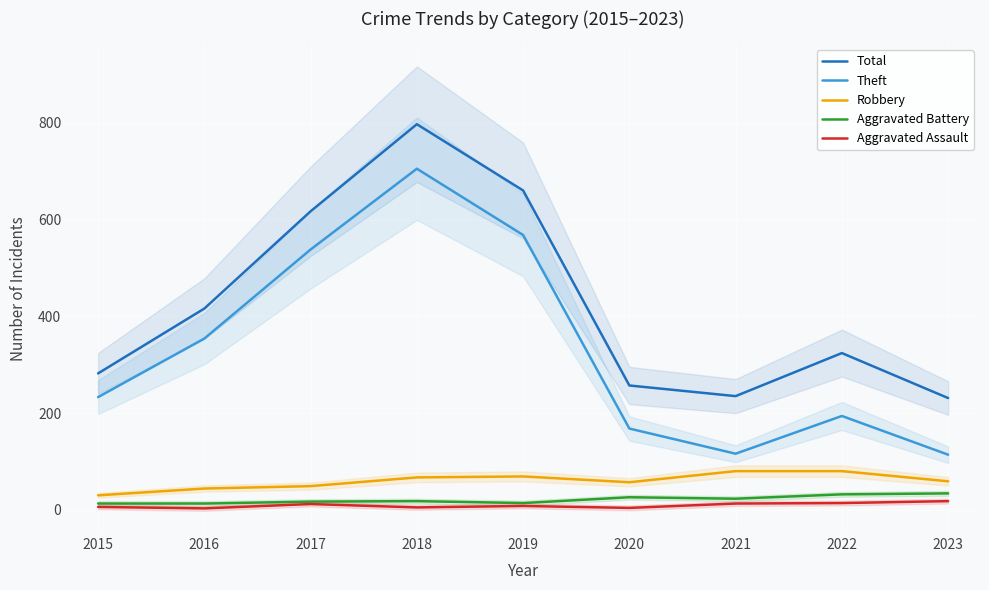

Is this an area chart (filled region under the line)?

No